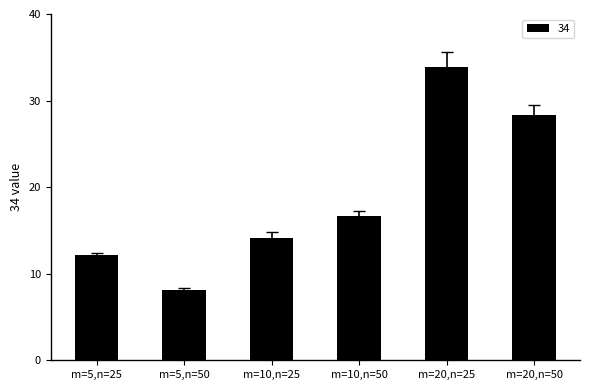

What is the label of the 5th bar from the right?

m=5,n=50